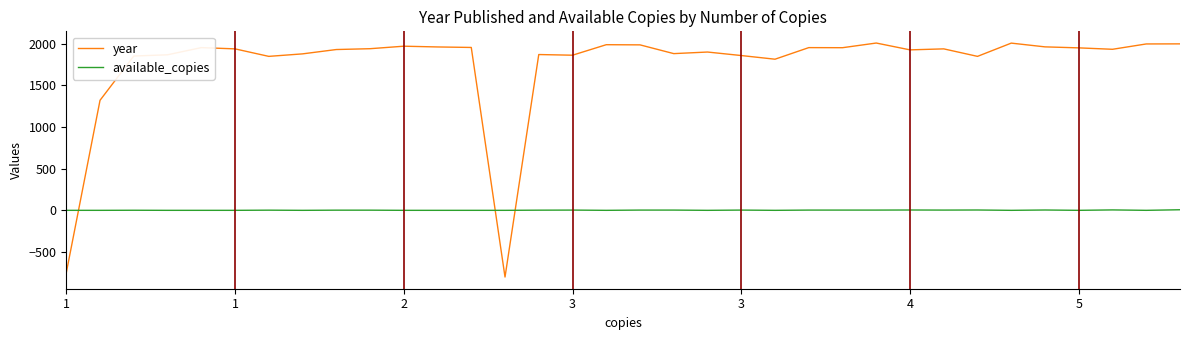

What is the difference between the maximum and minimum values in the year series?

2807